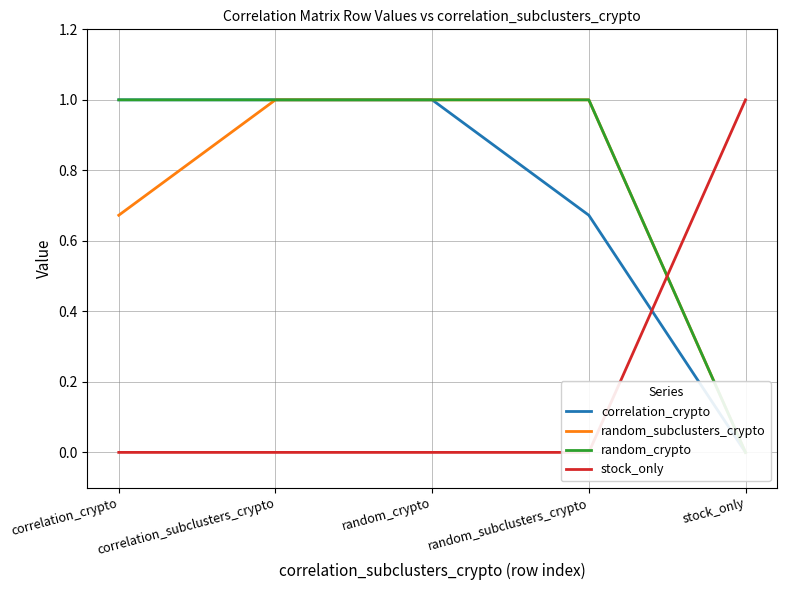

What are all the series names shown in the legend?

correlation_crypto, random_subclusters_crypto, random_crypto, stock_only